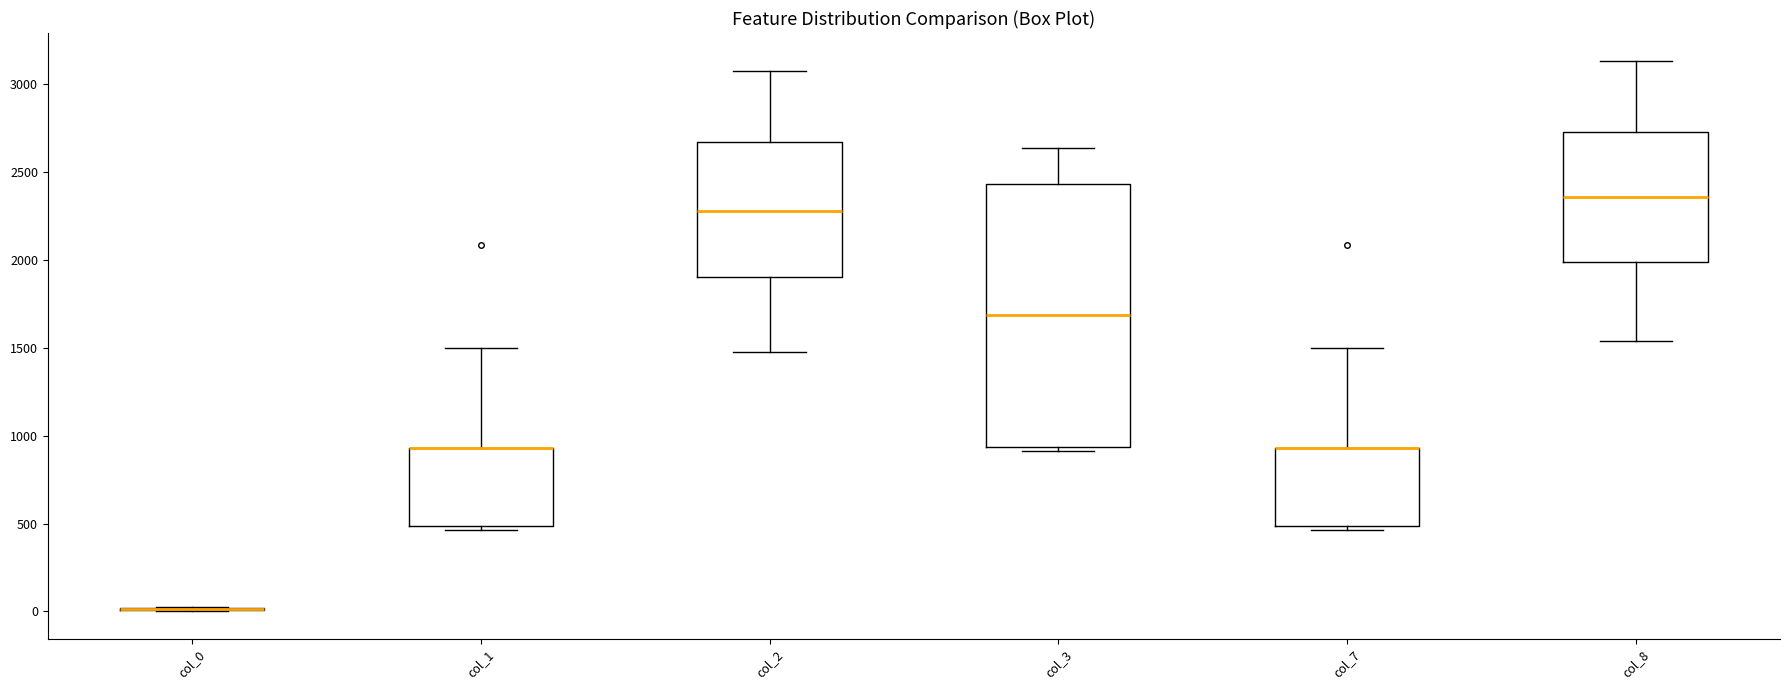

Reading left to right, read every box against the y-axis: the position of its median line, the range the box covers, and the ends of its whiskers. The values are not printed on the chart, so give them approximately, as read against the axis.

col_0: box collapsed to a line at 0, whiskers 0 to 50
col_1: median 950 (drawn on the box's upper edge), box 500 to 950, whiskers 450 to 1500
col_2: median 2300, box 1900 to 2650, whiskers 1500 to 3050
col_3: median 1700, box 950 to 2450, whiskers 900 to 2650
col_7: median 950 (drawn on the box's upper edge), box 500 to 950, whiskers 450 to 1500
col_8: median 2350, box 2000 to 2750, whiskers 1550 to 3150